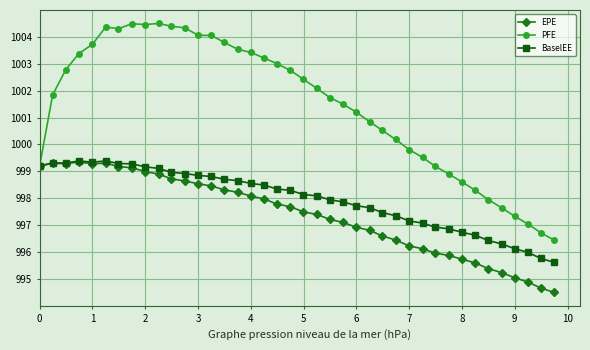

Does the chart display data point markers on the line(s)?

Yes